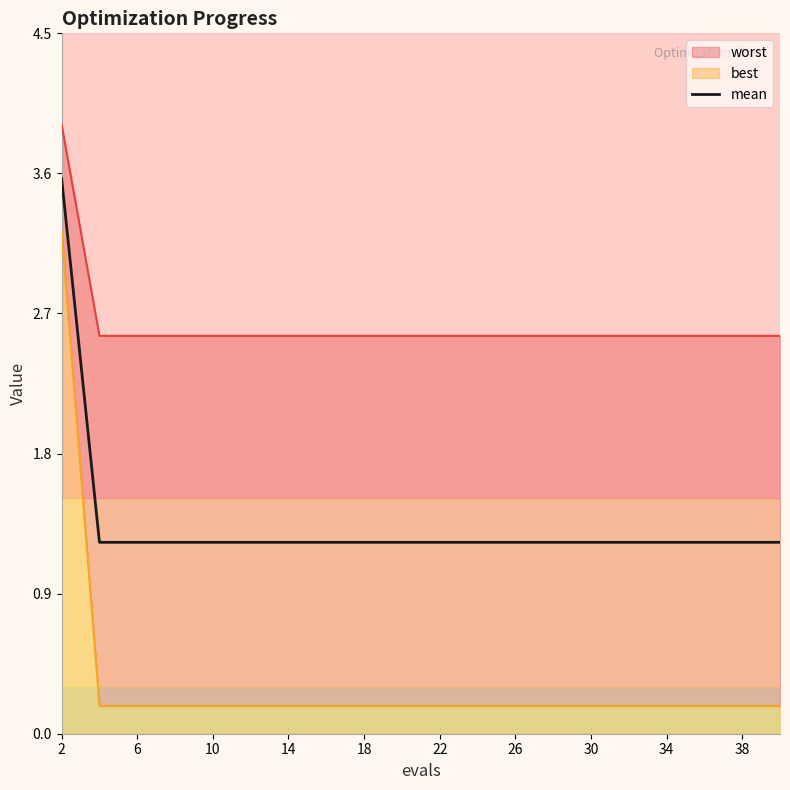

How many categories are shown in the chart?

20